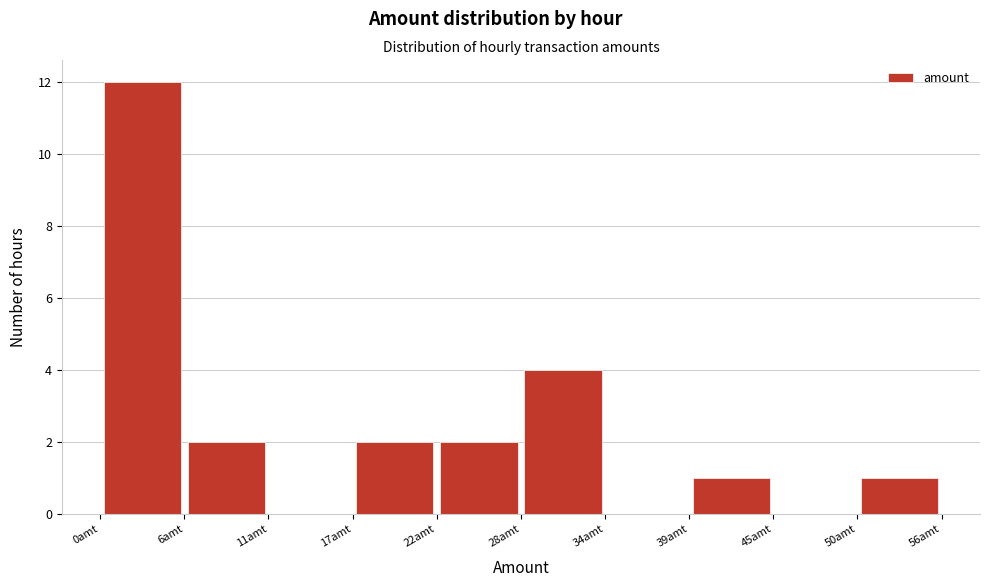

Reading left to right, list every bar in this chart as the range it spans on the x-axis followed by its height. Neither the bar edges nor the heights are printed on the chart, so give them approximately, as read against the axes.

0.0 to 5.6: 12
5.6 to 11.2: 2
11.2 to 16.8: 0
16.8 to 22.4: 2
22.4 to 28.0: 2
28.0 to 33.6: 4
33.6 to 39.2: 0
39.2 to 44.8: 1
44.8 to 50.4: 0
50.4 to 56.0: 1